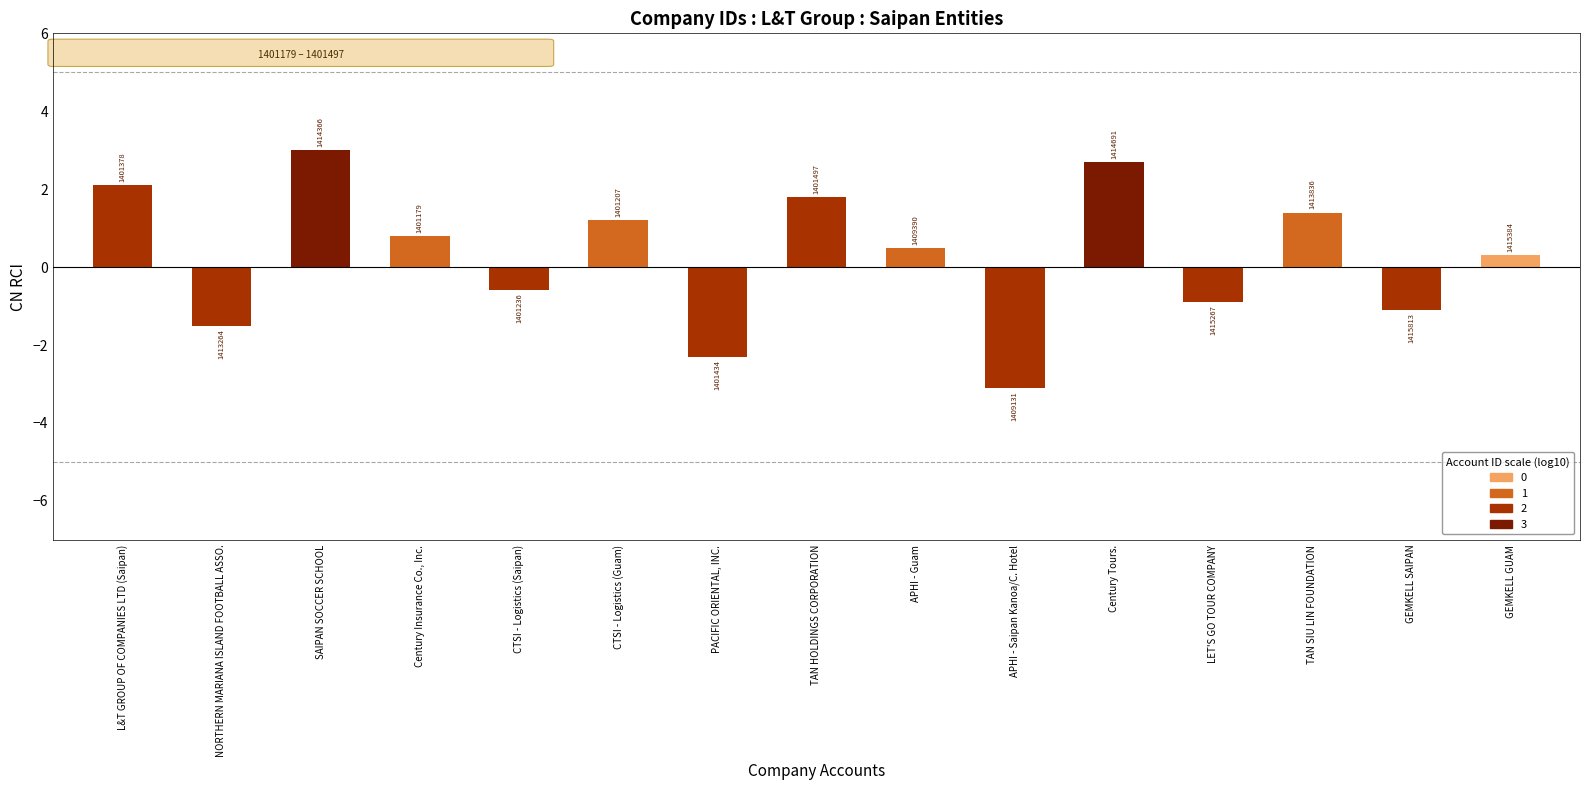

Which label corresponds to the largest value in the chart?

SAIPAN SOCCER SCHOOL